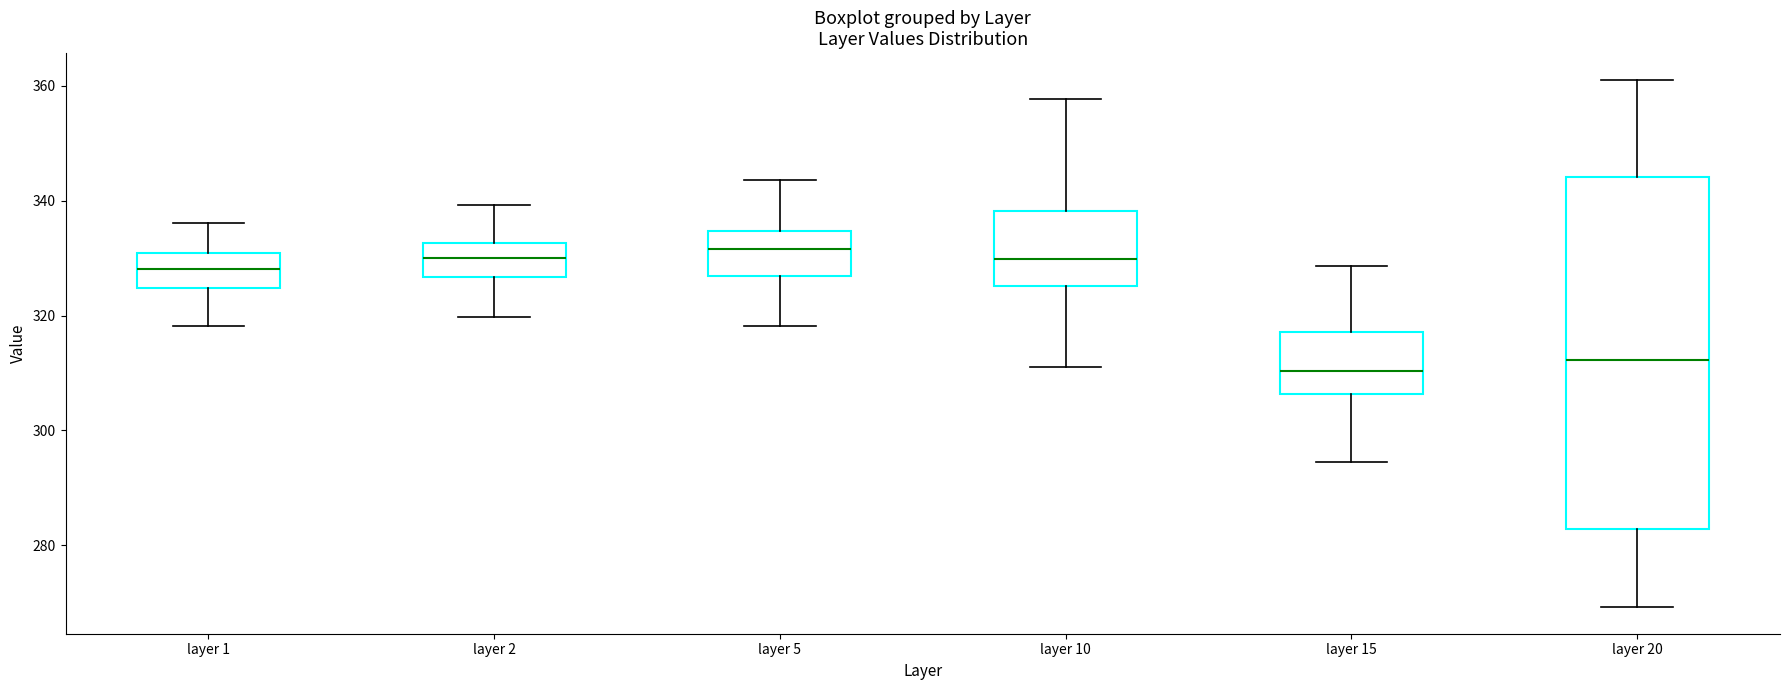

Reading left to right, transcribe this box plot: for each box, give where its median line is, the range the box spans, and where its two whiskers end, as read against the y-axis. The values are not printed on the chart, so give them approximately, as read against the axis.

layer 1: median 328, box 324 to 330, whiskers 318 to 336
layer 2: median 330, box 326 to 332, whiskers 320 to 340
layer 5: median 332, box 326 to 334, whiskers 318 to 344
layer 10: median 330, box 326 to 338, whiskers 312 to 358
layer 15: median 310, box 306 to 318, whiskers 294 to 328
layer 20: median 312, box 282 to 344, whiskers 270 to 362